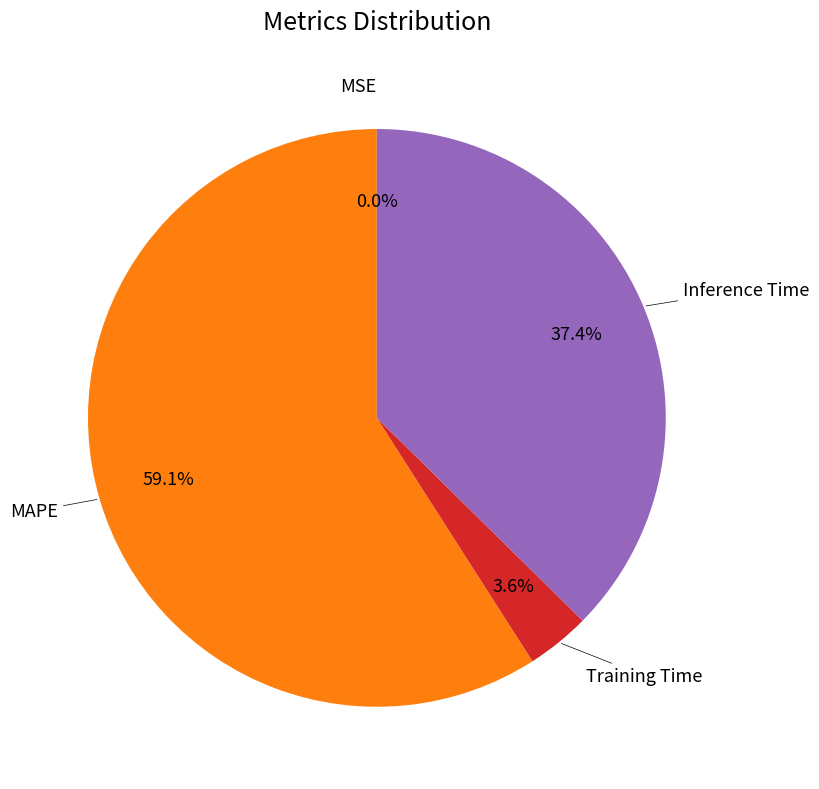

Is there a majority slice in this chart?

Yes